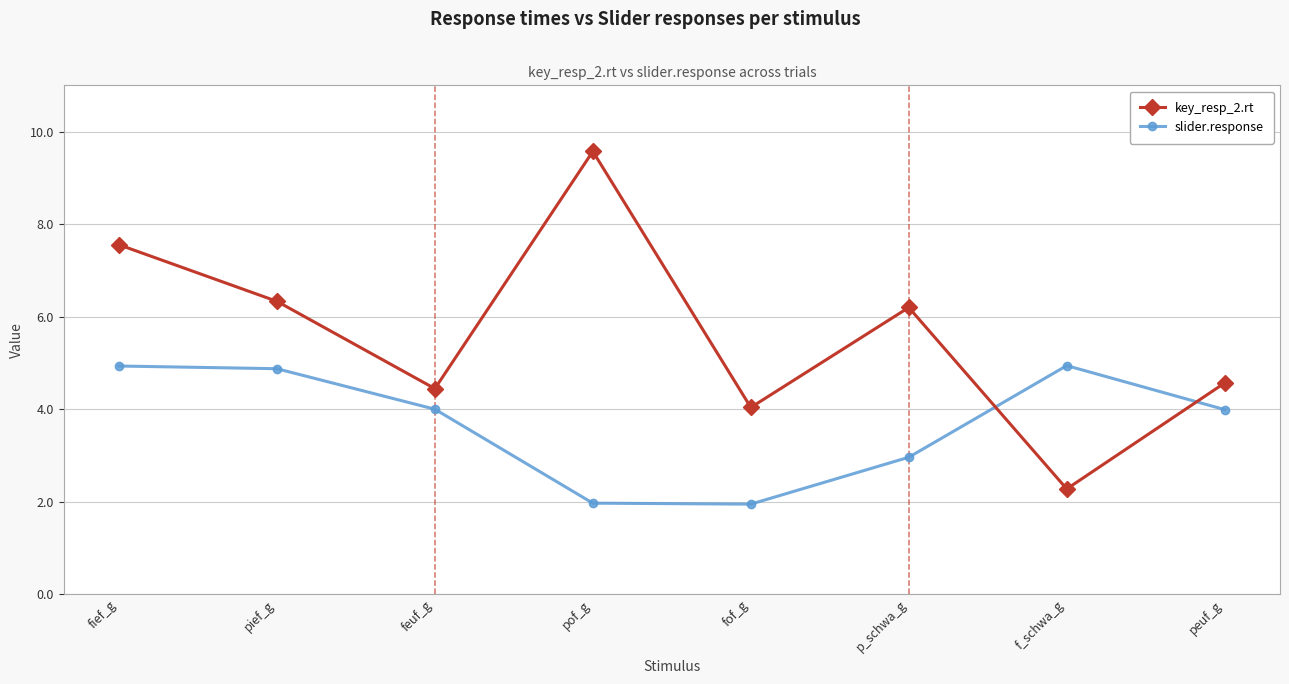

True or false: slider.response has a value of 4.9 at pief_g.

True